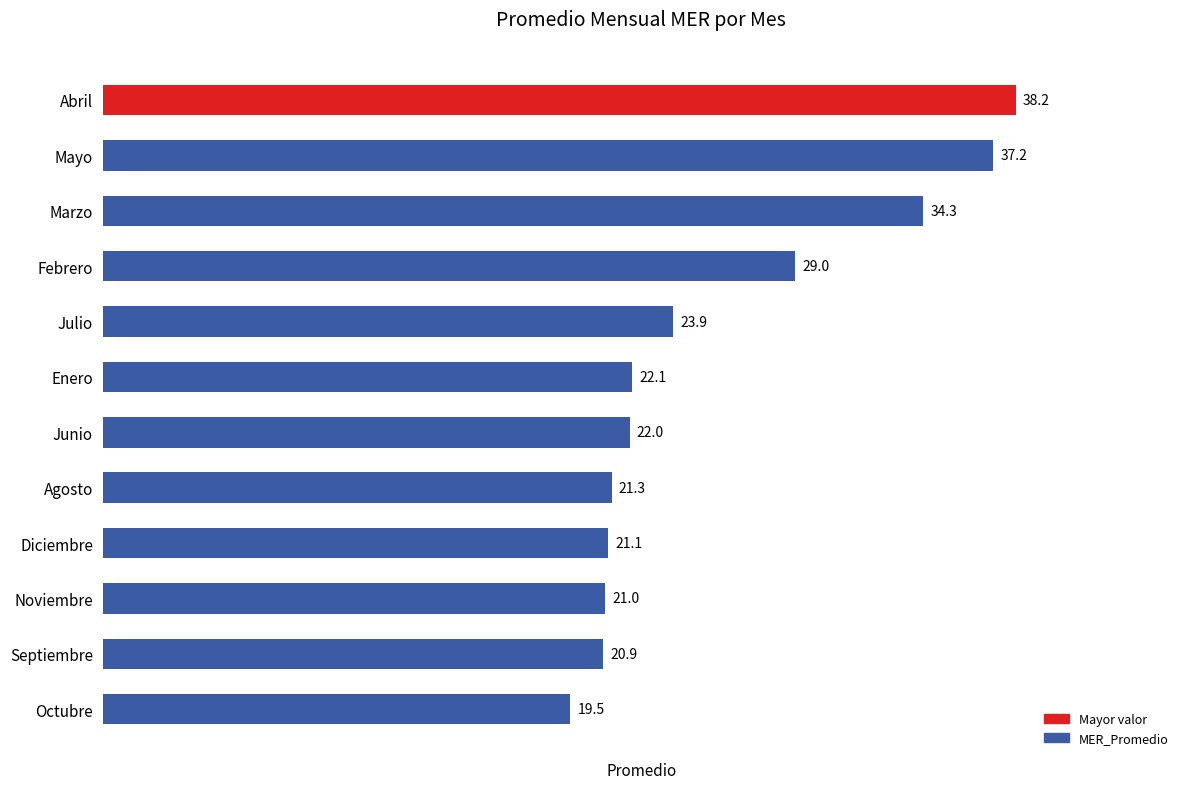

List the labels in order of value, smallest first.

Octubre, Septiembre, Noviembre, Diciembre, Agosto, Junio, Enero, Julio, Febrero, Marzo, Mayo, Abril